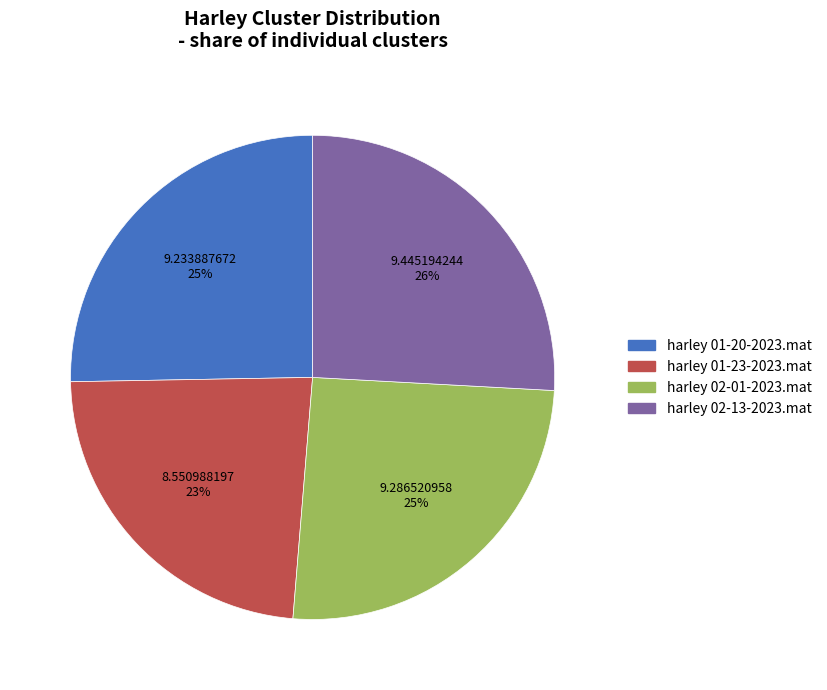

To the nearest percent, what portion does harley 02-01-2023.mat represent?

25%